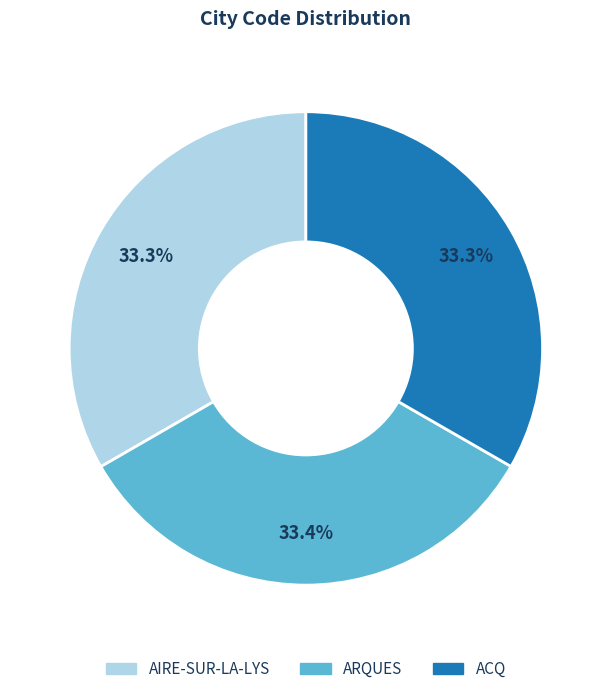

What portion of the pie excludes ARQUES?

66.6%